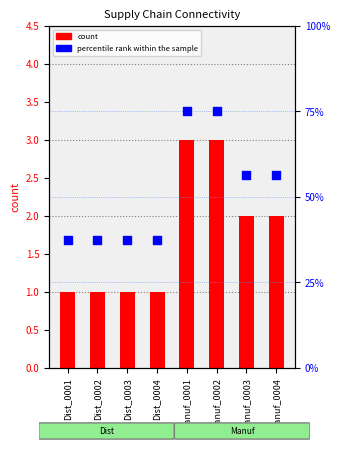

What are all the series names shown in the legend?

count, percentile rank within the sample